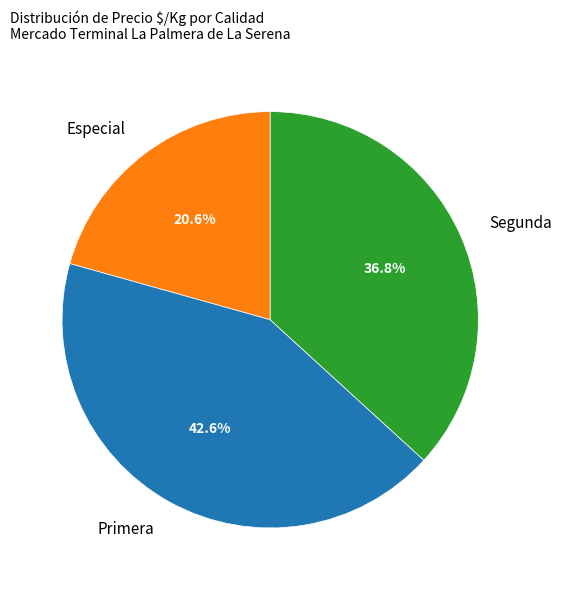

Which category has the biggest portion of the pie?

Primera